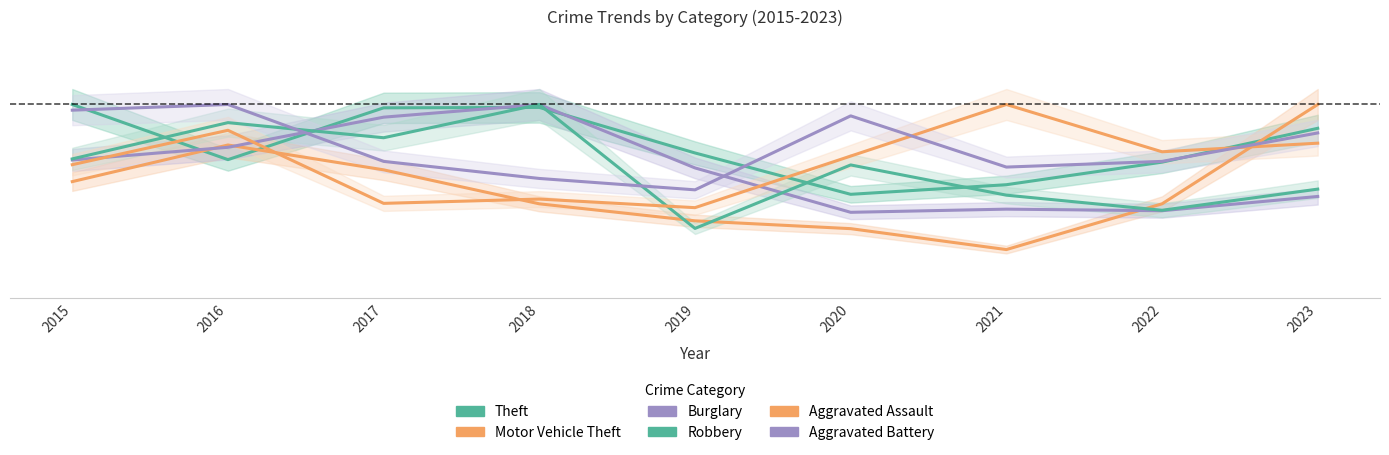

At which label does Aggravated Assault reach its minimum?

2019